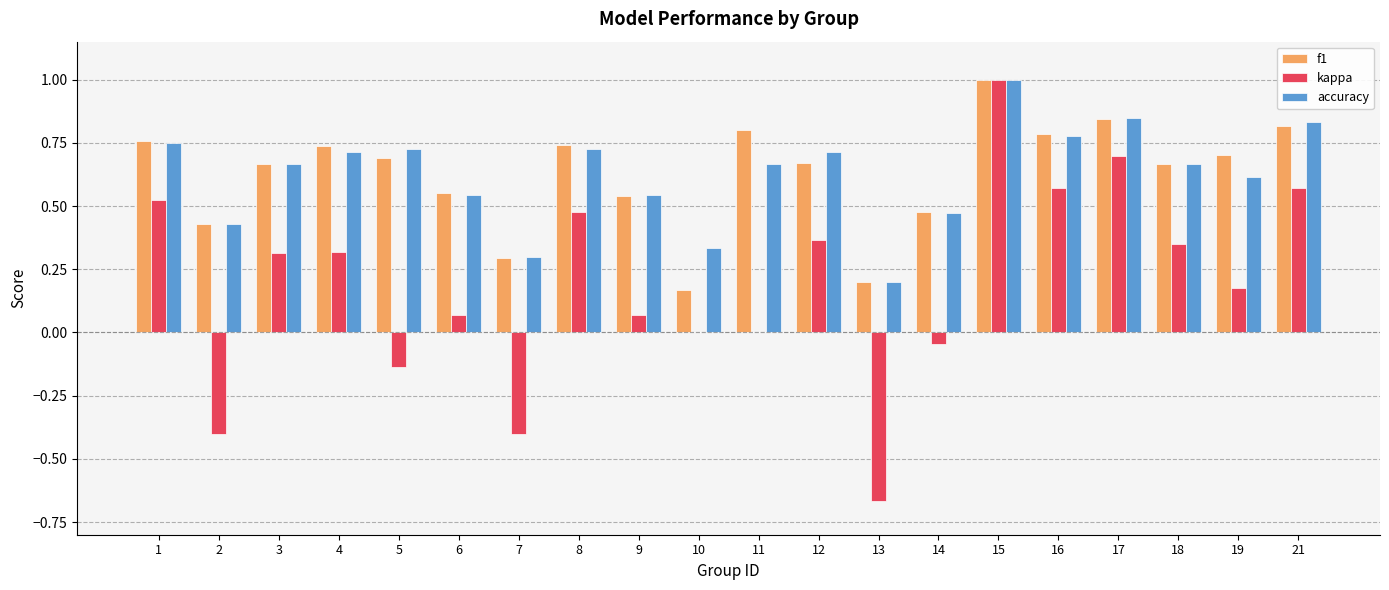

At which category is the sum across all series the highest?

15